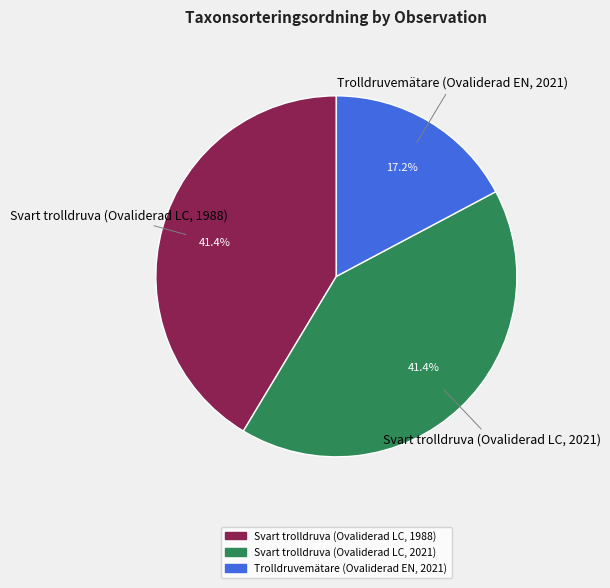

Is the sum of Trolldruvemätare (Ovaliderad EN, 2021) and Svart trolldruva (Ovaliderad LC, 2021) greater than half?

Yes